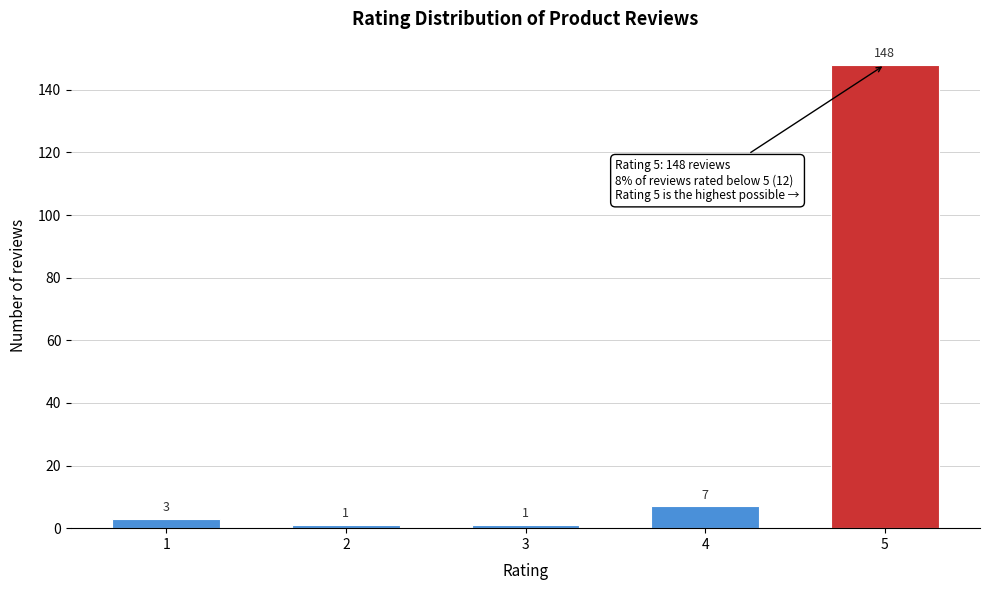

Reading right to left, transcribe all the data shown in this chart.

148	7	1	1	3